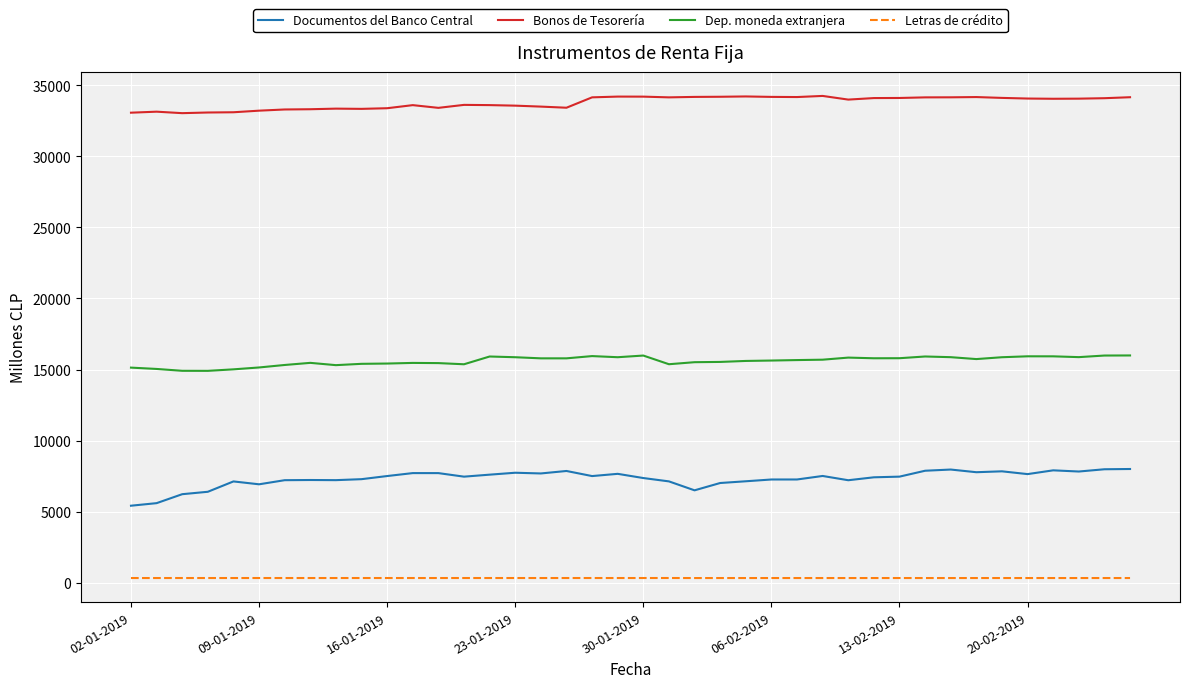

What is the greatest value displayed?

34248